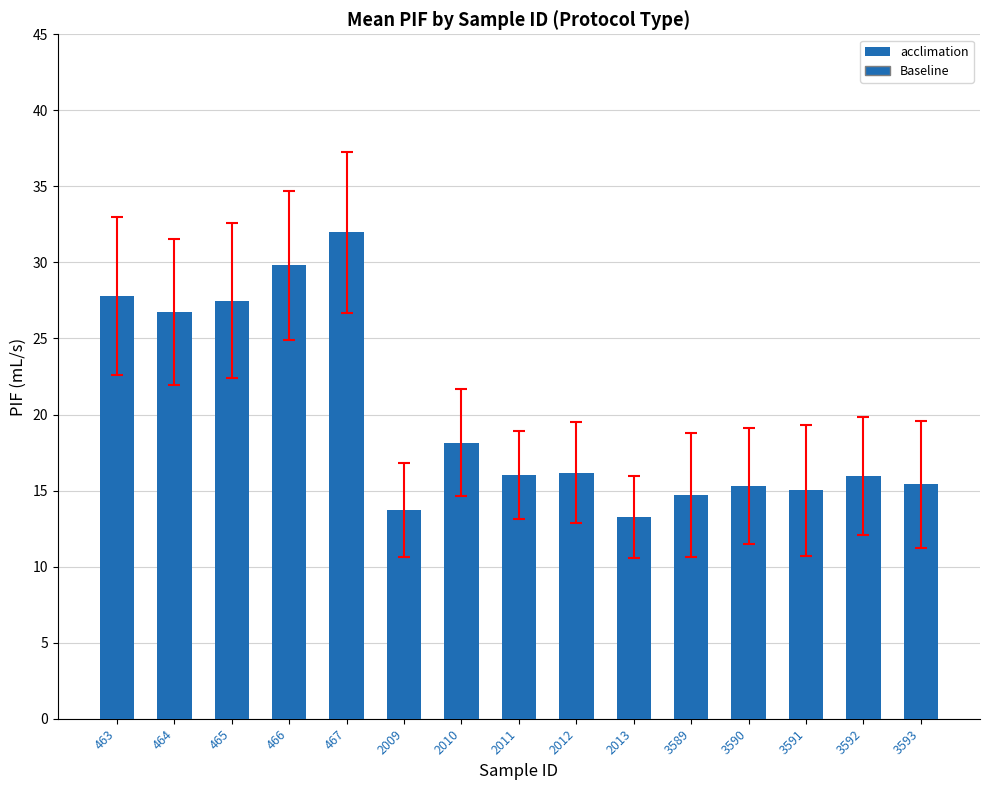

What value does the data have at 3590?

15.3